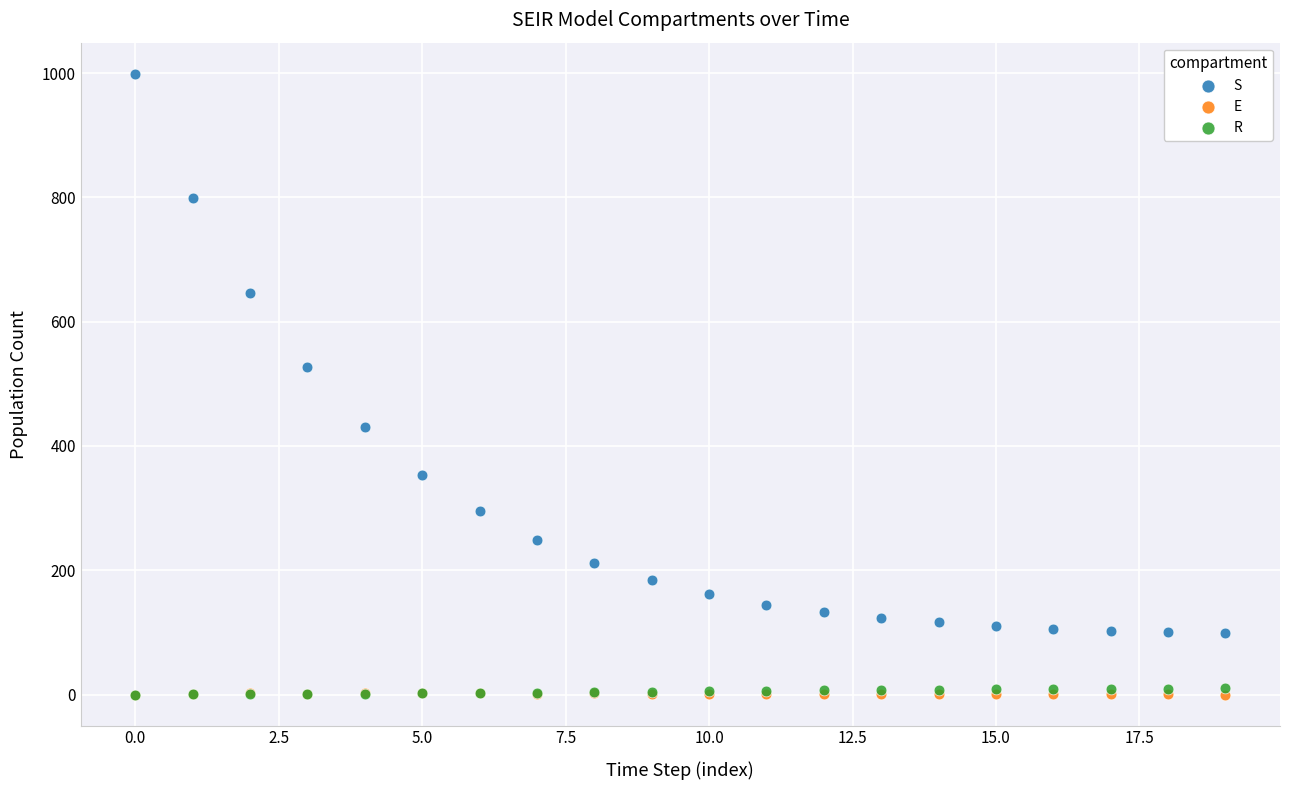

Which series contains the highest Y value?

S